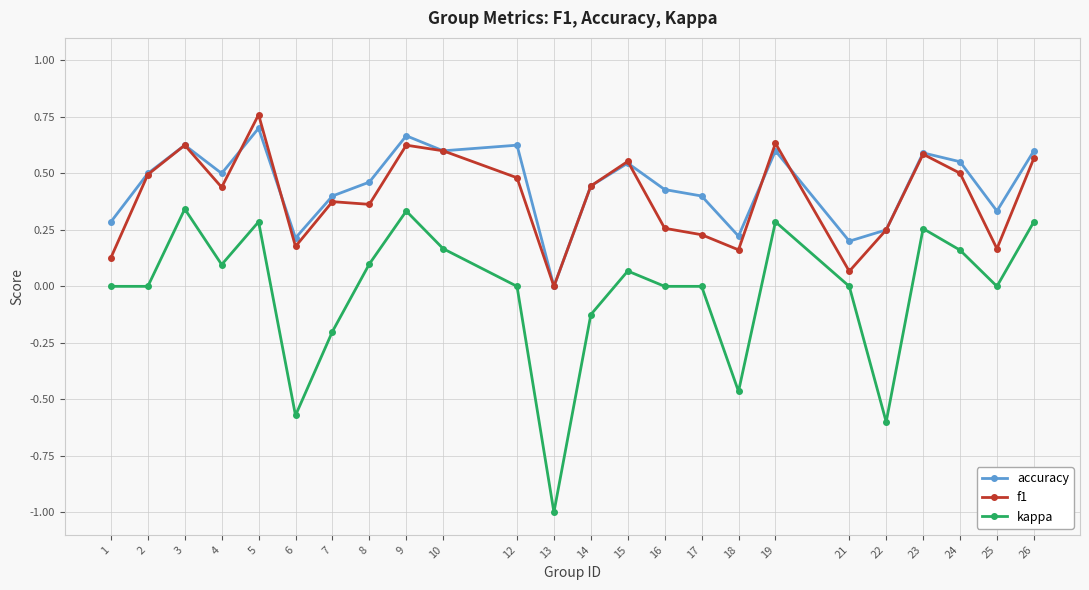

What is the minimum value shown in the chart?

-1.0